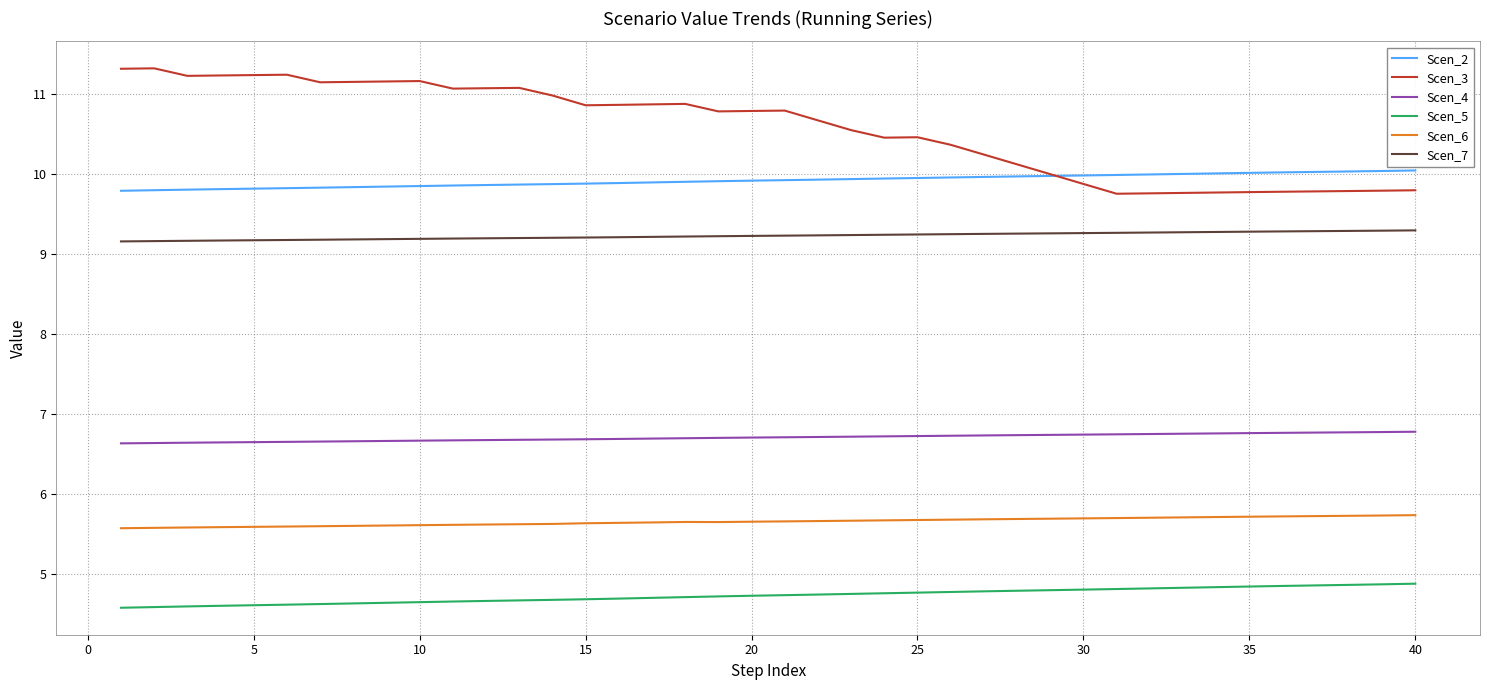

Which series has the largest range (max minus min)?

Scen_3